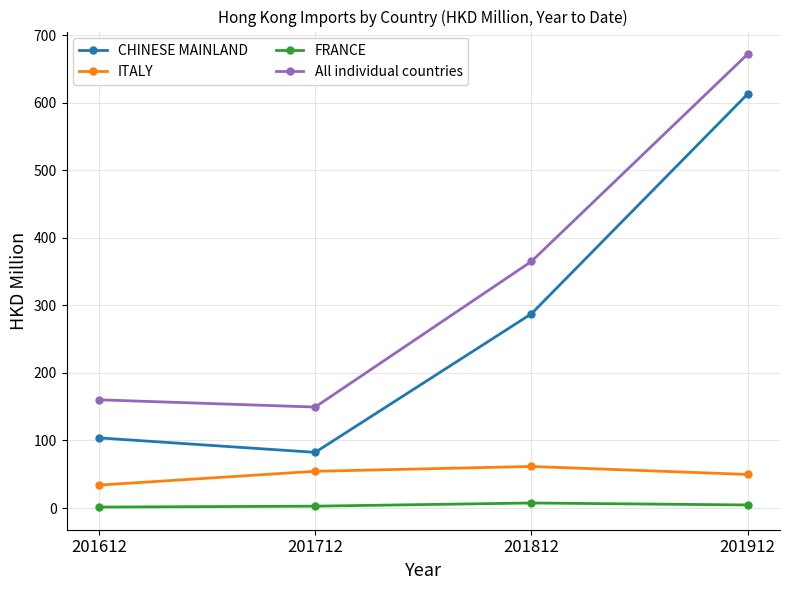

True or false: FRANCE and ITALY intersect in this chart.

False